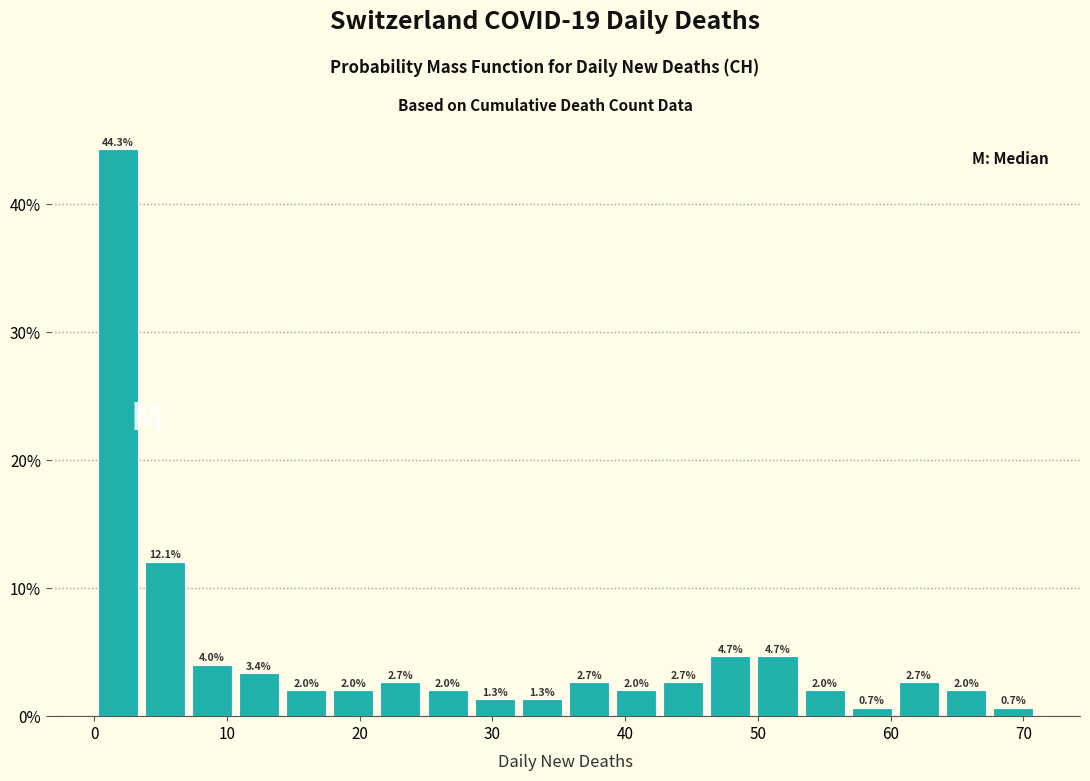

Around what value on the x-axis is the tallest bar? Give the approximate position of its centre, as read against the axis.

2